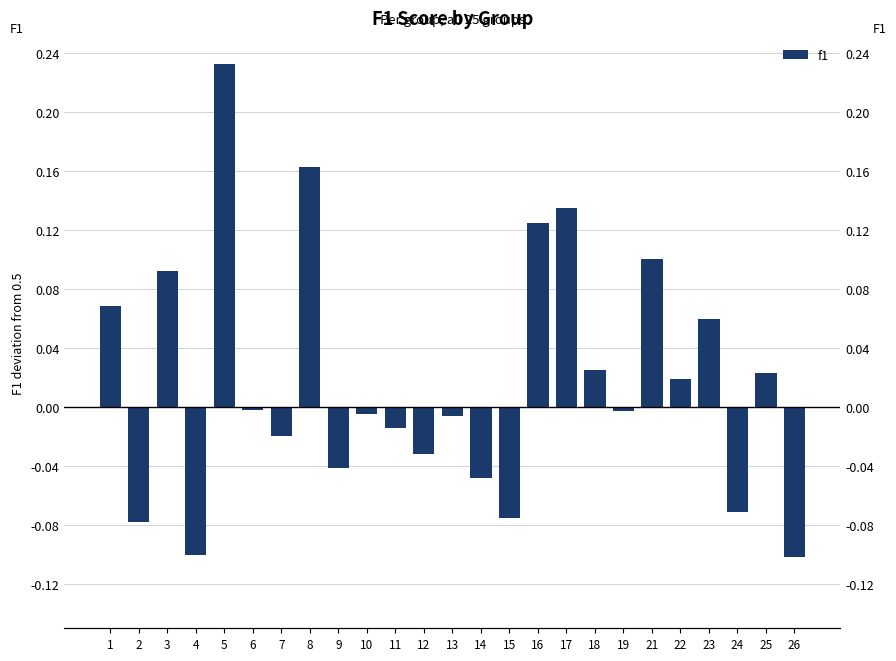

Which has a higher value, 11 or 24?

11